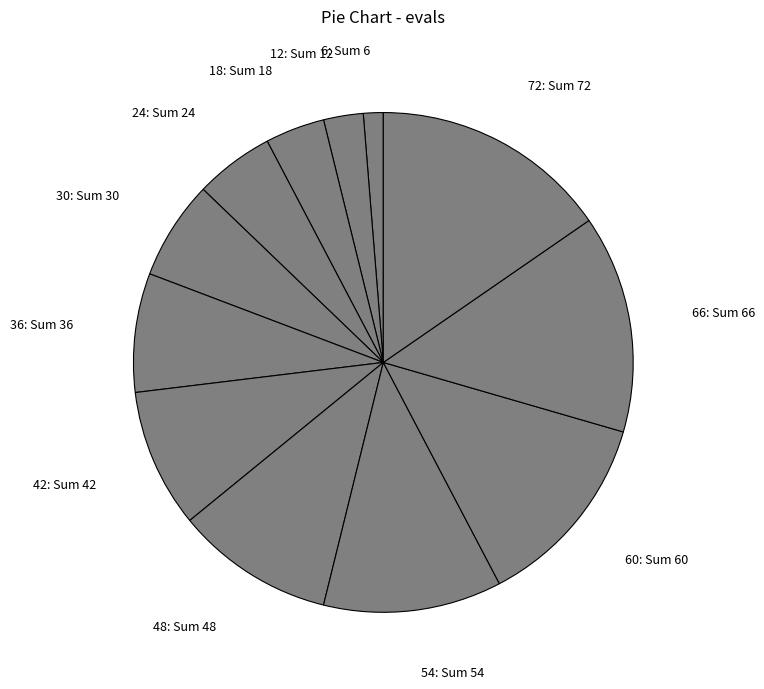

Rank the categories by value from highest to lowest.

72: Sum 72, 66: Sum 66, 60: Sum 60, 54: Sum 54, 48: Sum 48, 42: Sum 42, 36: Sum 36, 30: Sum 30, 24: Sum 24, 18: Sum 18, 12: Sum 12, 6: Sum 6